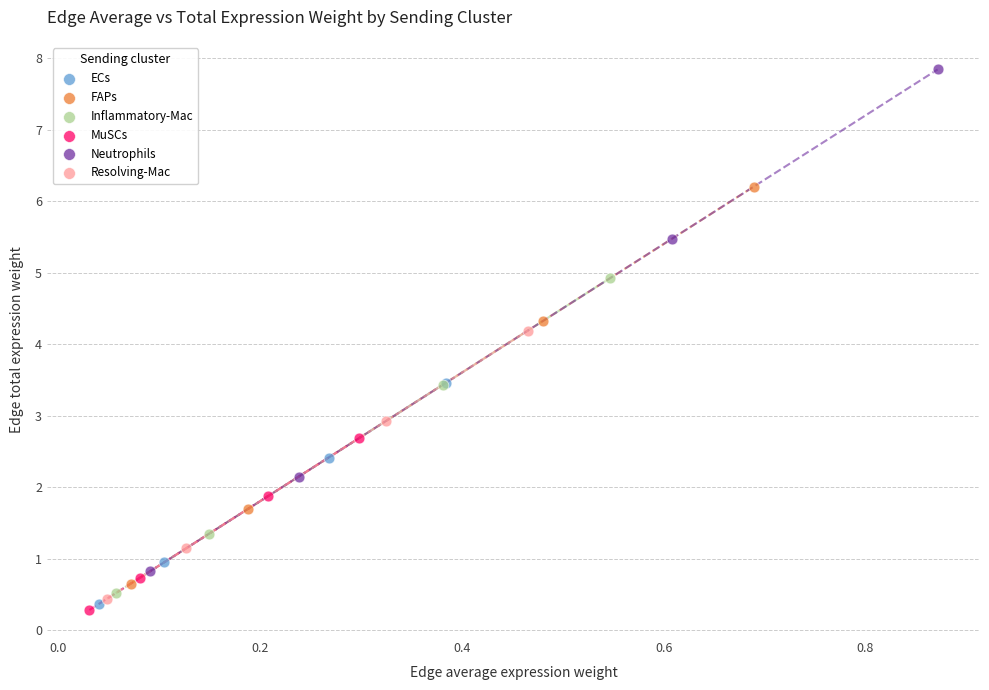

Which series has the widest spread of Y values?

Neutrophils